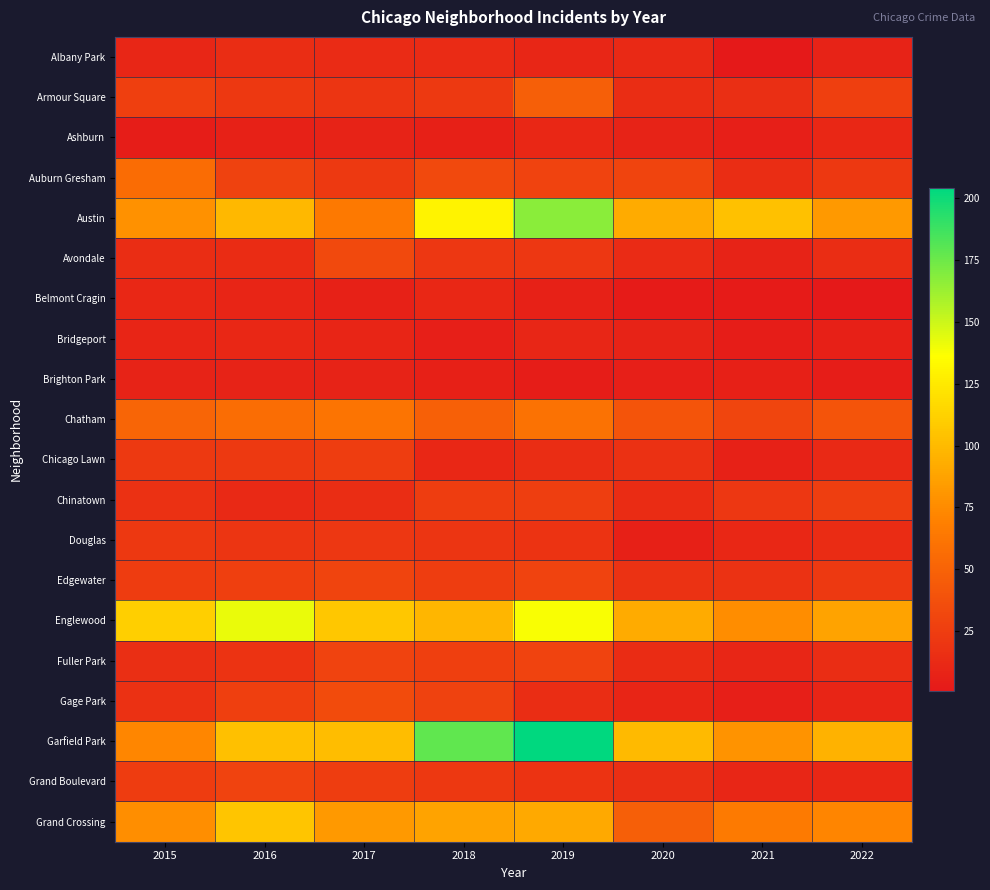

What is the difference between the highest and lowest values at 2018?

173